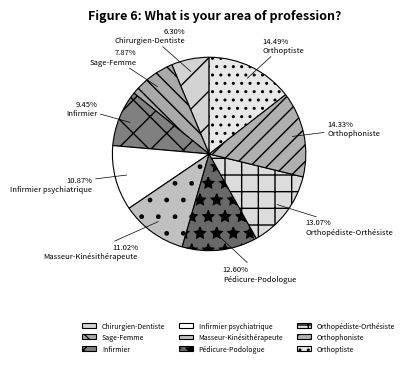

What is the largest slice in the pie chart?

Orthoptiste